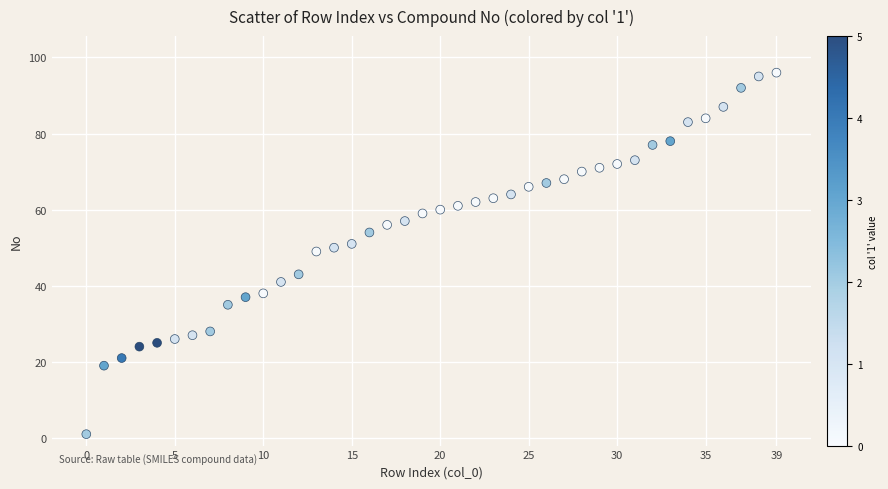

What is the range of Y values (max minus min)?

95